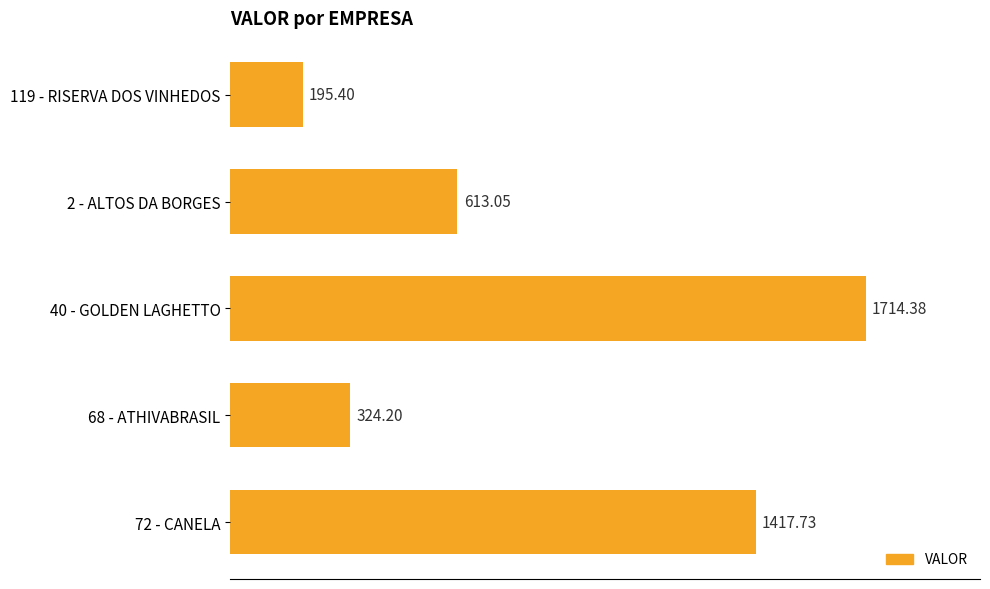

At which label is the value closest to 954?

2 - ALTOS DA BORGES